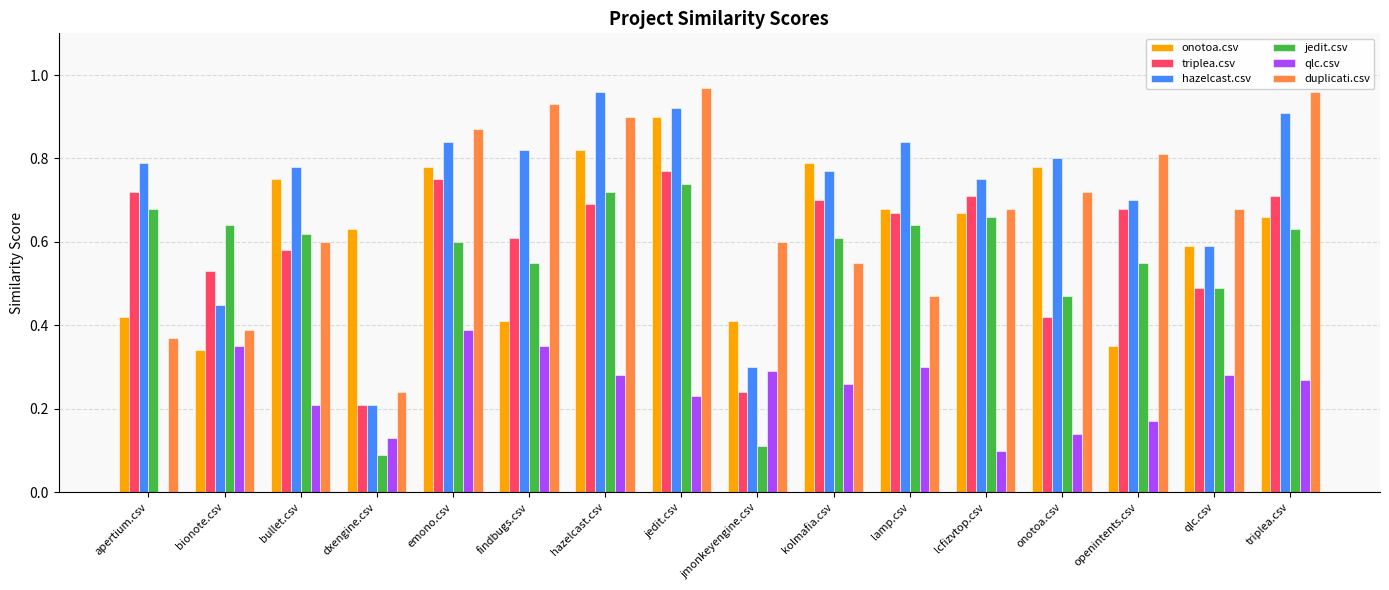

The value of qlc.csv at dxengine.csv is 0.1. True or false?

True